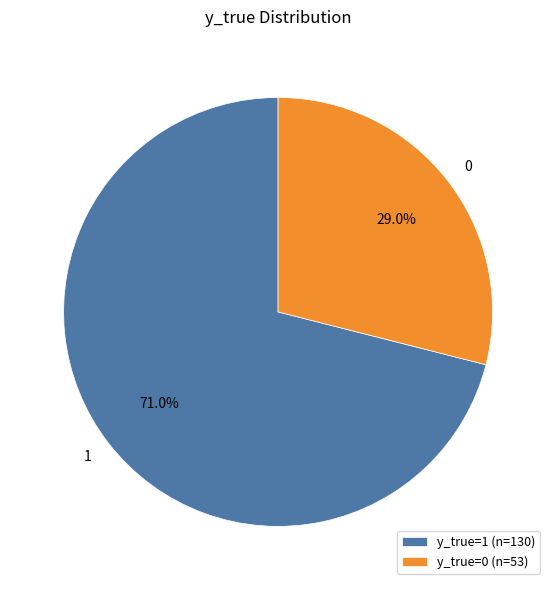

What is the largest slice in the pie chart?

y_true=1 (n=130)